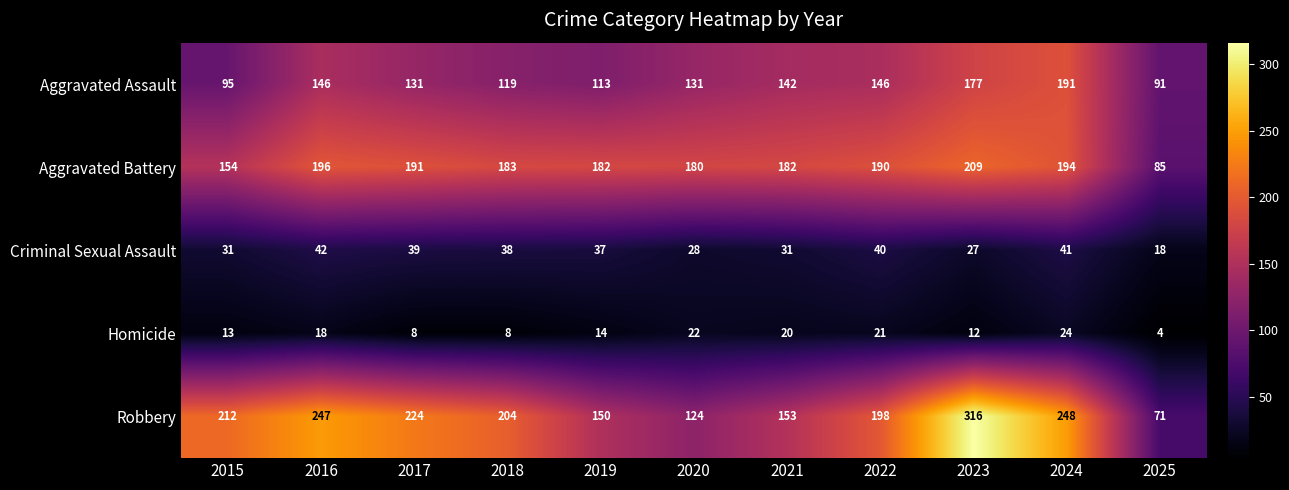

Which category has the highest value in the Aggravated Battery series?

2023